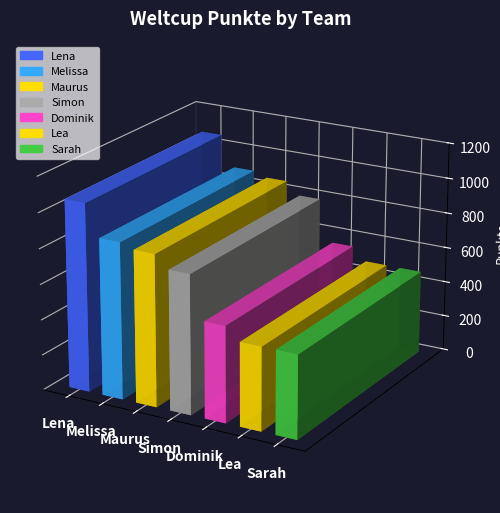

What is the value of the 1st point from the left?

1063